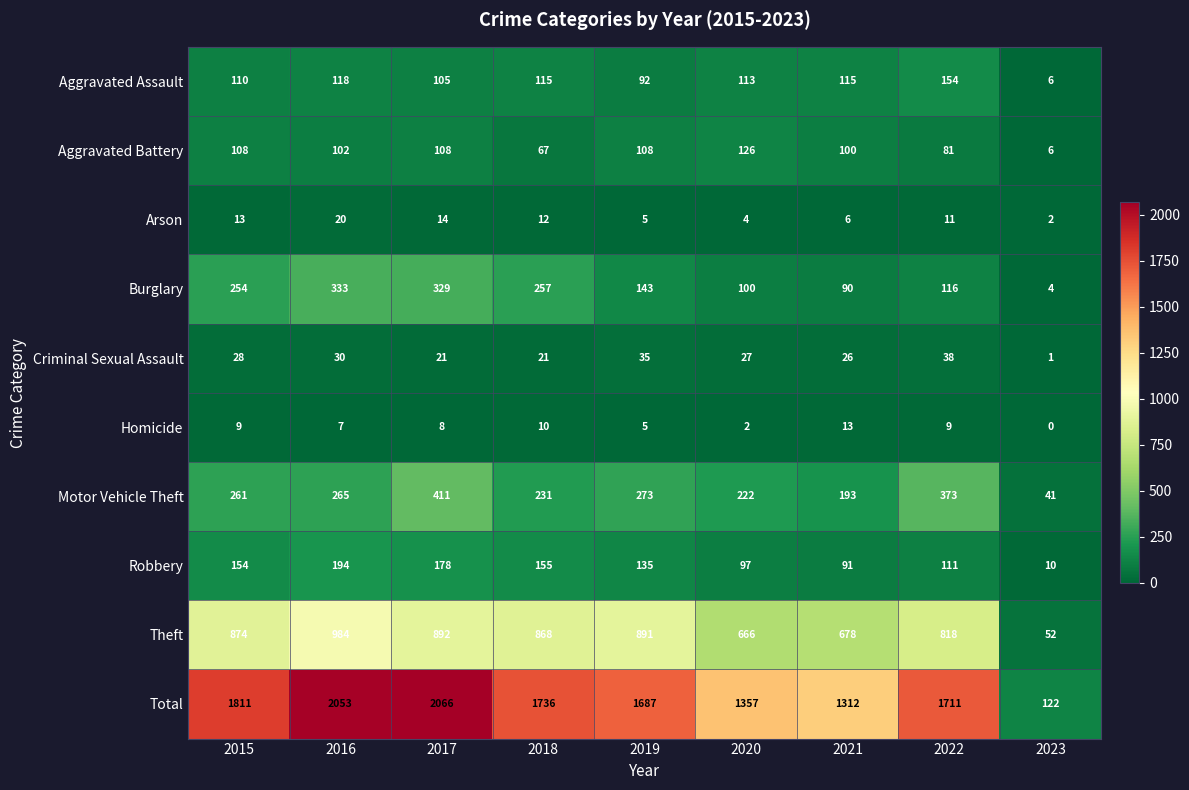

What is the average value of the Arson series?

10